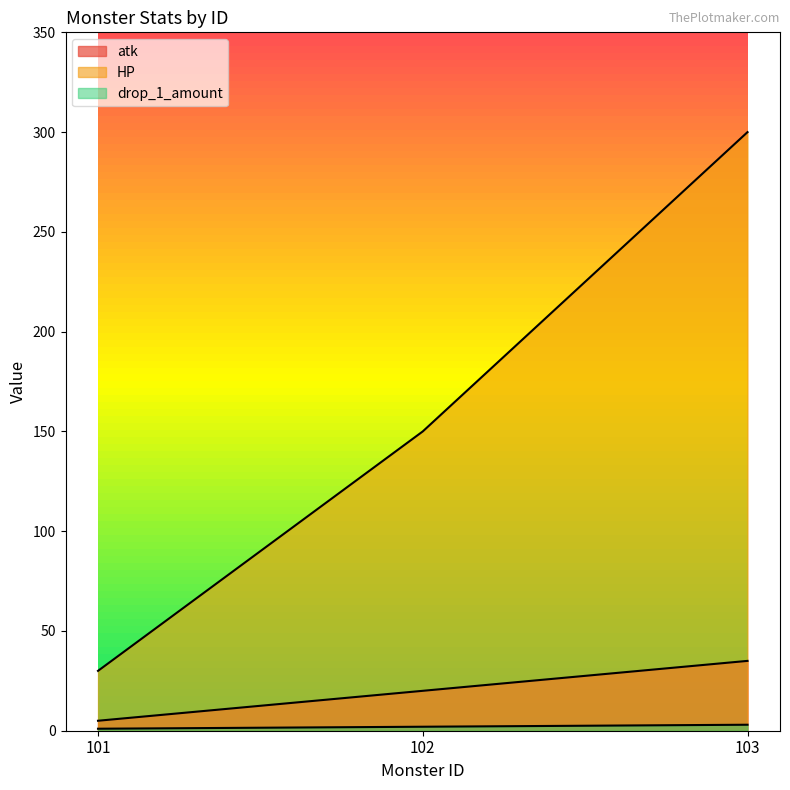

At which label does atk reach its peak?

103